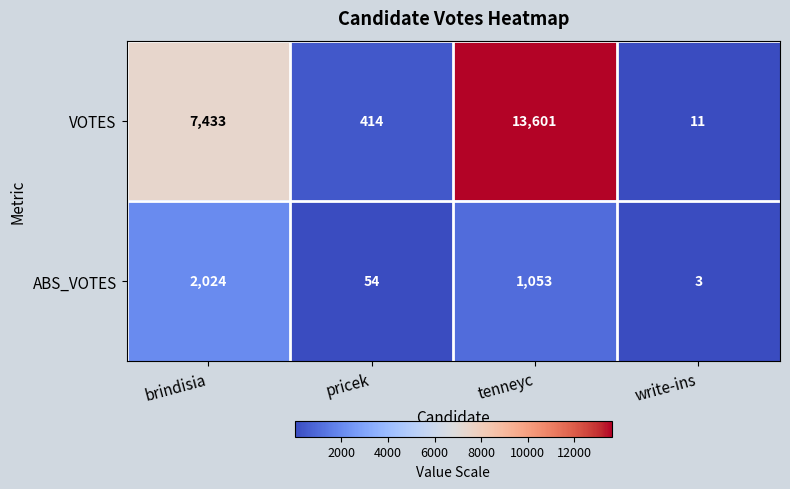

List the series in order of their overall mean, highest first.

VOTES, ABS_VOTES